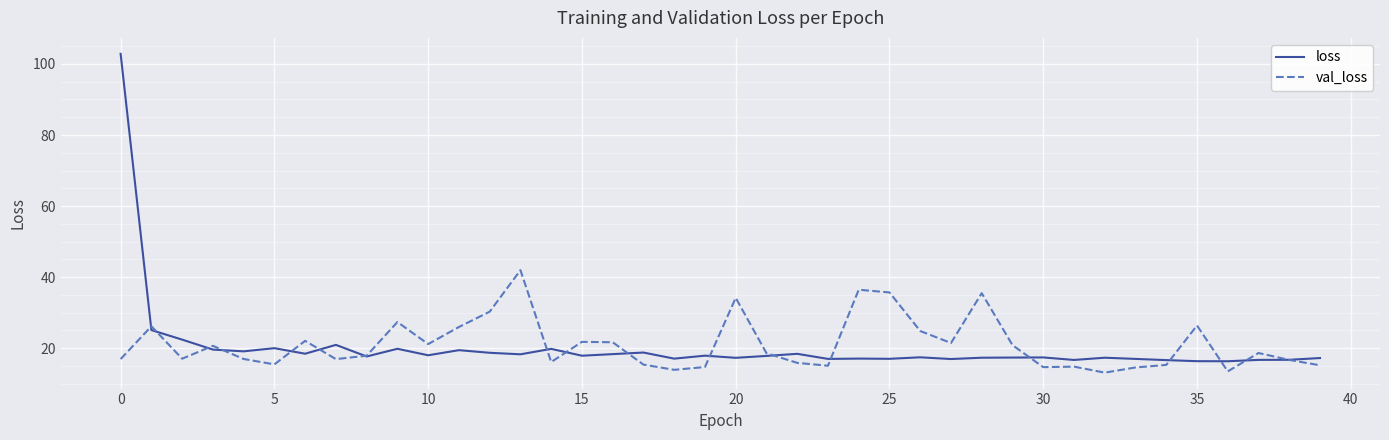

What is the minimum value shown in the chart?

13.1